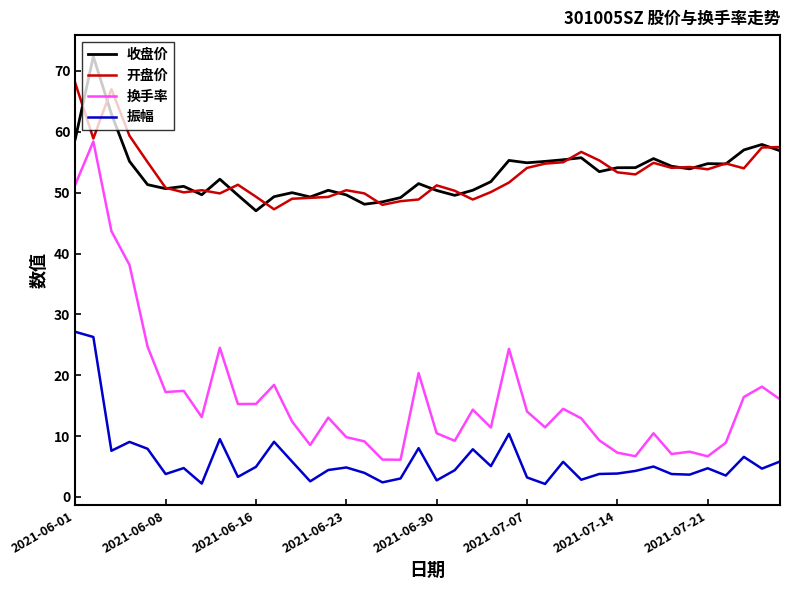

True or false: 开盘价 and 振幅 cross at least once.

False